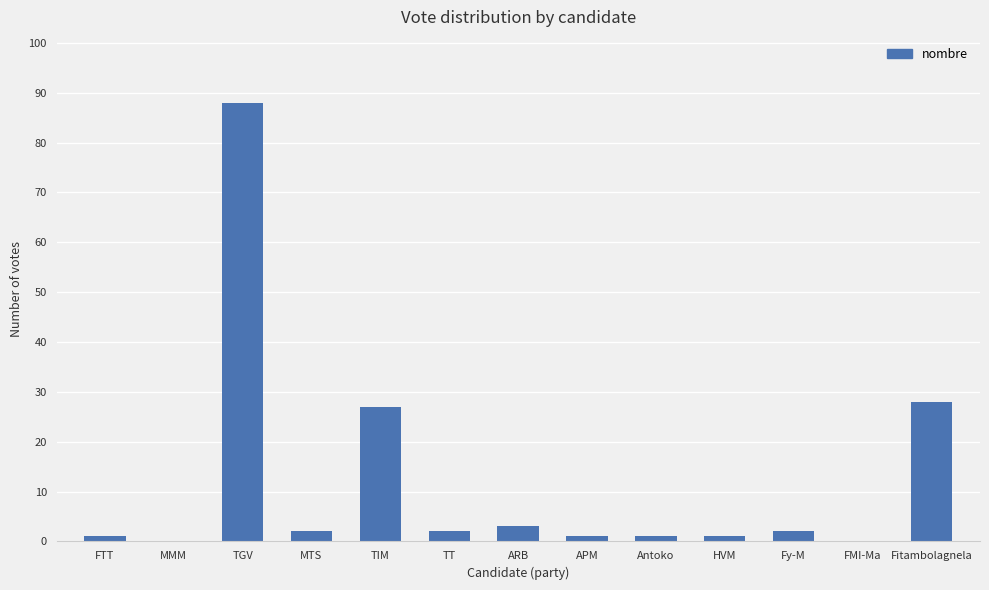

Does the chart contain stacked bars?

No